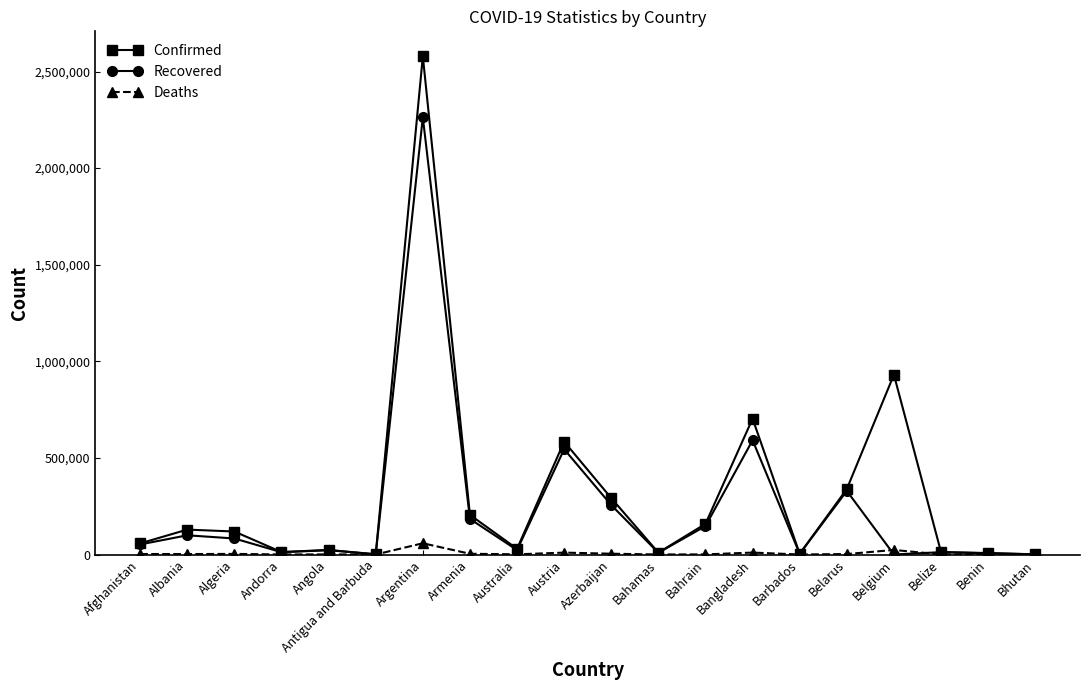

How many data points does each series have?

20